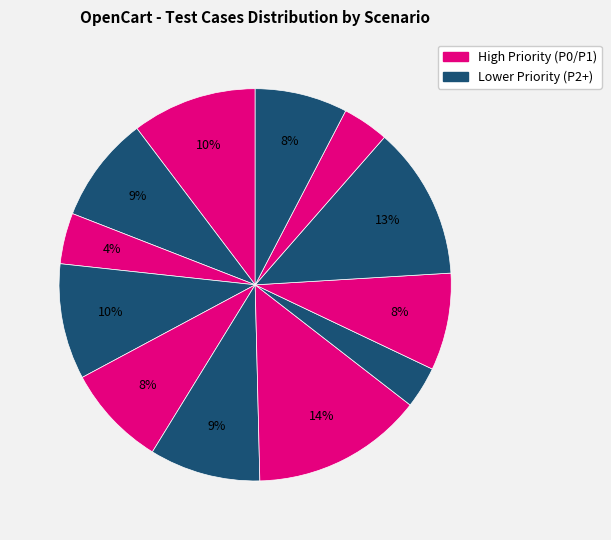

Count the number of slices in the pie.

12